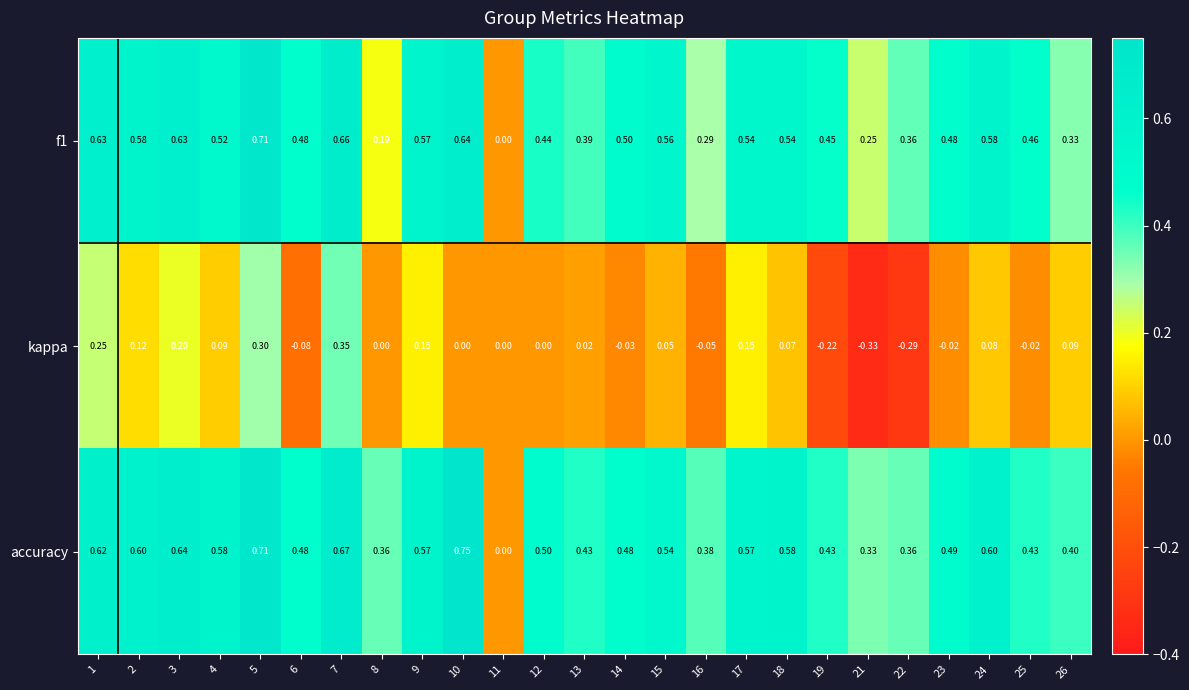

Which label corresponds to the largest value in the chart?

10